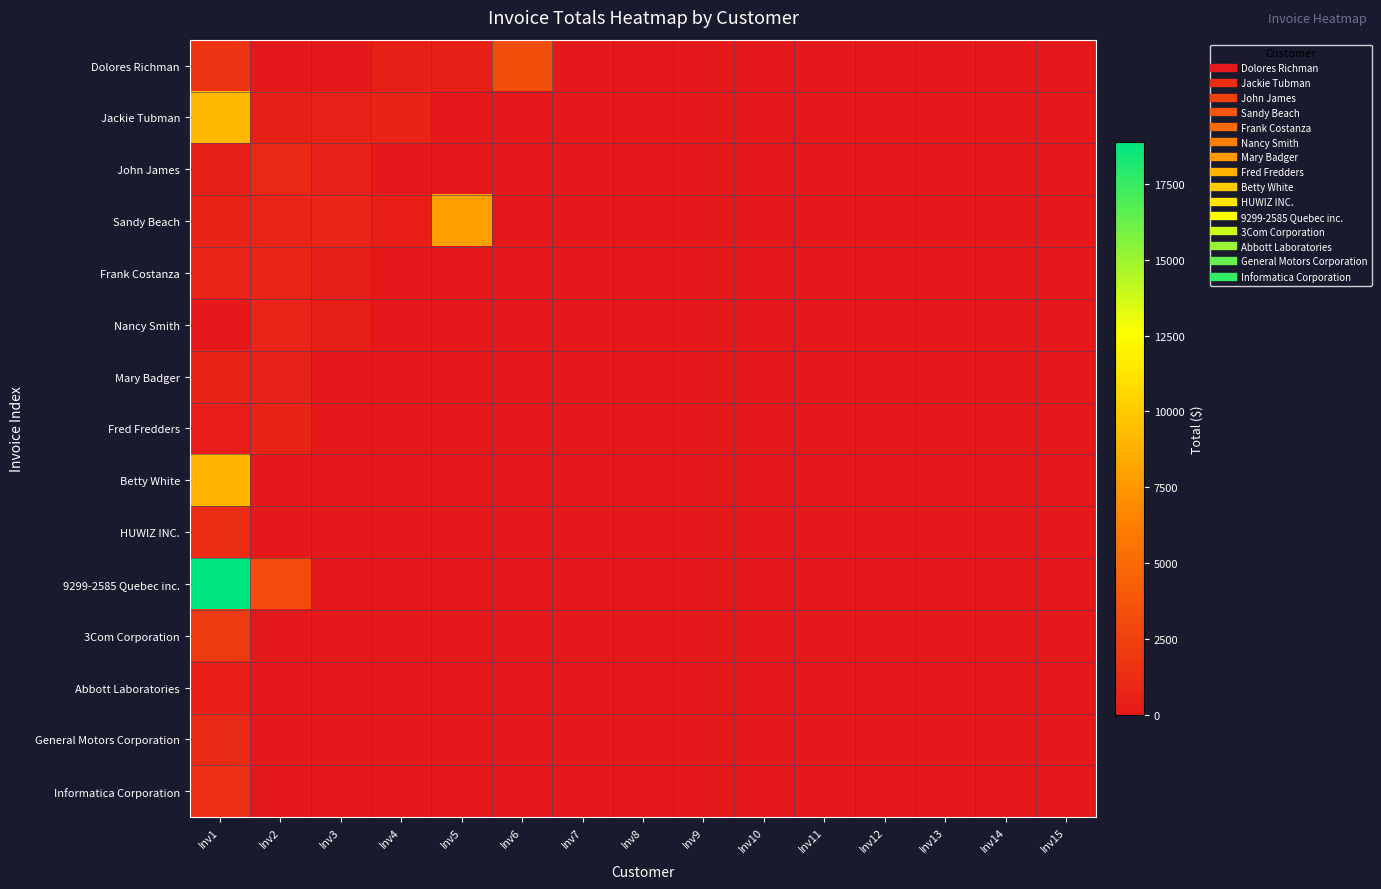

Reading left to right, what are all the values shown in this chart?

Dolores Richman: Inv1=1653.7	Inv2=34.6	Inv3=26.2	Inv4=445.2	Inv5=500.0	Inv6=3251.6	Inv7=0.0	Inv8=0.0	Inv9=0.0	Inv10=0.0	Inv11=0.0	Inv12=0.0	Inv13=0.0	Inv14=0.0	Inv15=0.0
Jackie Tubman: Inv1=9128.5	Inv2=474.4	Inv3=600.0	Inv4=700.0	Inv5=0.0	Inv6=0.0	Inv7=0.0	Inv8=0.0	Inv9=0.0	Inv10=0.0	Inv11=0.0	Inv12=0.0	Inv13=0.0	Inv14=0.0	Inv15=0.0
John James: Inv1=346.5	Inv2=974.4	Inv3=623.7	Inv4=0.0	Inv5=0.0	Inv6=0.0	Inv7=0.0	Inv8=0.0	Inv9=0.0	Inv10=0.0	Inv11=0.0	Inv12=0.0	Inv13=0.0	Inv14=0.0	Inv15=0.0
Sandy Beach: Inv1=725.0	Inv2=775.0	Inv3=774.0	Inv4=400.0	Inv5=7888.9	Inv6=0.0	Inv7=0.0	Inv8=0.0	Inv9=0.0	Inv10=0.0	Inv11=0.0	Inv12=0.0	Inv13=0.0	Inv14=0.0	Inv15=0.0
Frank Costanza: Inv1=750.0	Inv2=800.0	Inv3=300.0	Inv4=0.0	Inv5=0.0	Inv6=0.0	Inv7=0.0	Inv8=0.0	Inv9=0.0	Inv10=0.0	Inv11=0.0	Inv12=0.0	Inv13=0.0	Inv14=0.0	Inv15=0.0
Nancy Smith: Inv1=26.2	Inv2=749.0	Inv3=500.0	Inv4=0.0	Inv5=0.0	Inv6=0.0	Inv7=0.0	Inv8=0.0	Inv9=0.0	Inv10=0.0	Inv11=0.0	Inv12=0.0	Inv13=0.0	Inv14=0.0	Inv15=0.0
Mary Badger: Inv1=724.0	Inv2=600.0	Inv3=0.0	Inv4=0.0	Inv5=0.0	Inv6=0.0	Inv7=0.0	Inv8=0.0	Inv9=0.0	Inv10=0.0	Inv11=0.0	Inv12=0.0	Inv13=0.0	Inv14=0.0	Inv15=0.0
Fred Fredders: Inv1=262.5	Inv2=700.0	Inv3=0.0	Inv4=0.0	Inv5=0.0	Inv6=0.0	Inv7=0.0	Inv8=0.0	Inv9=0.0	Inv10=0.0	Inv11=0.0	Inv12=0.0	Inv13=0.0	Inv14=0.0	Inv15=0.0
Betty White: Inv1=9000.0	Inv2=0.0	Inv3=0.0	Inv4=0.0	Inv5=0.0	Inv6=0.0	Inv7=0.0	Inv8=0.0	Inv9=0.0	Inv10=0.0	Inv11=0.0	Inv12=0.0	Inv13=0.0	Inv14=0.0	Inv15=0.0
HUWIZ INC.: Inv1=1207.2	Inv2=0.0	Inv3=0.0	Inv4=0.0	Inv5=0.0	Inv6=0.0	Inv7=0.0	Inv8=0.0	Inv9=0.0	Inv10=0.0	Inv11=0.0	Inv12=0.0	Inv13=0.0	Inv14=0.0	Inv15=0.0
9299-2585 Quebec inc.: Inv1=18874.3	Inv2=3111.2	Inv3=0.0	Inv4=0.0	Inv5=0.0	Inv6=0.0	Inv7=0.0	Inv8=0.0	Inv9=0.0	Inv10=0.0	Inv11=0.0	Inv12=0.0	Inv13=0.0	Inv14=0.0	Inv15=0.0
3Com Corporation: Inv1=2112.1	Inv2=0.0	Inv3=0.0	Inv4=0.0	Inv5=0.0	Inv6=0.0	Inv7=0.0	Inv8=0.0	Inv9=0.0	Inv10=0.0	Inv11=0.0	Inv12=0.0	Inv13=0.0	Inv14=0.0	Inv15=0.0
Abbott Laboratories: Inv1=413.9	Inv2=0.0	Inv3=0.0	Inv4=0.0	Inv5=0.0	Inv6=0.0	Inv7=0.0	Inv8=0.0	Inv9=0.0	Inv10=0.0	Inv11=0.0	Inv12=0.0	Inv13=0.0	Inv14=0.0	Inv15=0.0
General Motors Corporation: Inv1=1046.3	Inv2=0.0	Inv3=0.0	Inv4=0.0	Inv5=0.0	Inv6=0.0	Inv7=0.0	Inv8=0.0	Inv9=0.0	Inv10=0.0	Inv11=0.0	Inv12=0.0	Inv13=0.0	Inv14=0.0	Inv15=0.0
Informatica Corporation: Inv1=1456.3	Inv2=0.0	Inv3=0.0	Inv4=0.0	Inv5=0.0	Inv6=0.0	Inv7=0.0	Inv8=0.0	Inv9=0.0	Inv10=0.0	Inv11=0.0	Inv12=0.0	Inv13=0.0	Inv14=0.0	Inv15=0.0